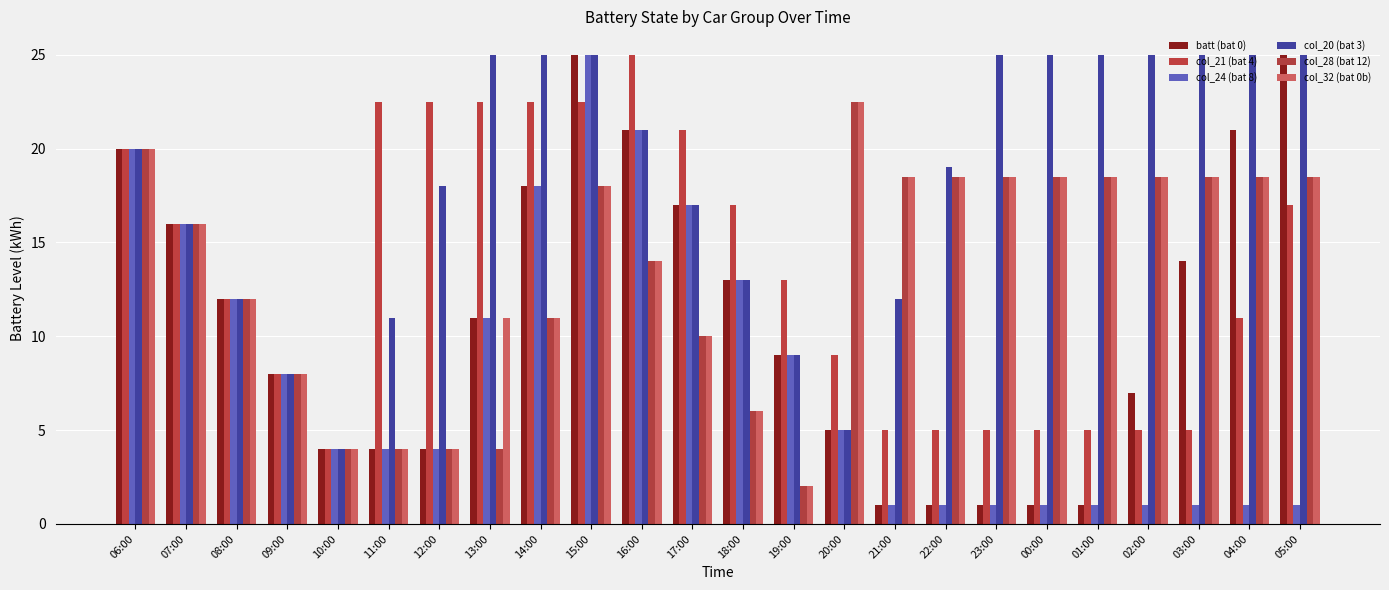

What are all the series names shown in the legend?

batt (bat 0), col_21 (bat 4), col_24 (bat 8), col_20 (bat 3), col_28 (bat 12), col_32 (bat 0b)